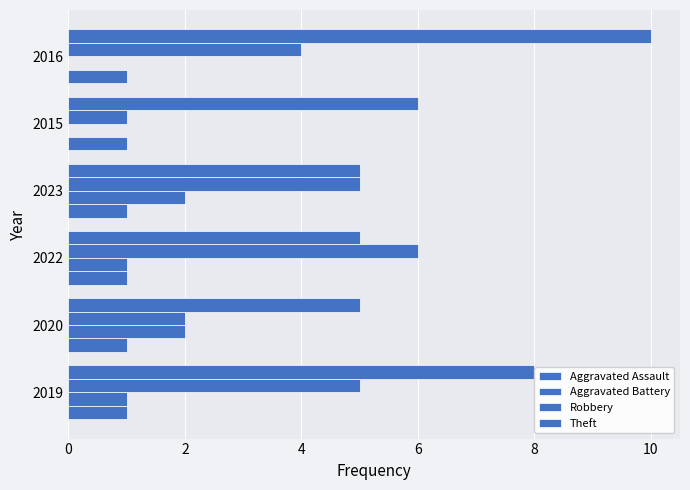

How many data points does each series have?

6